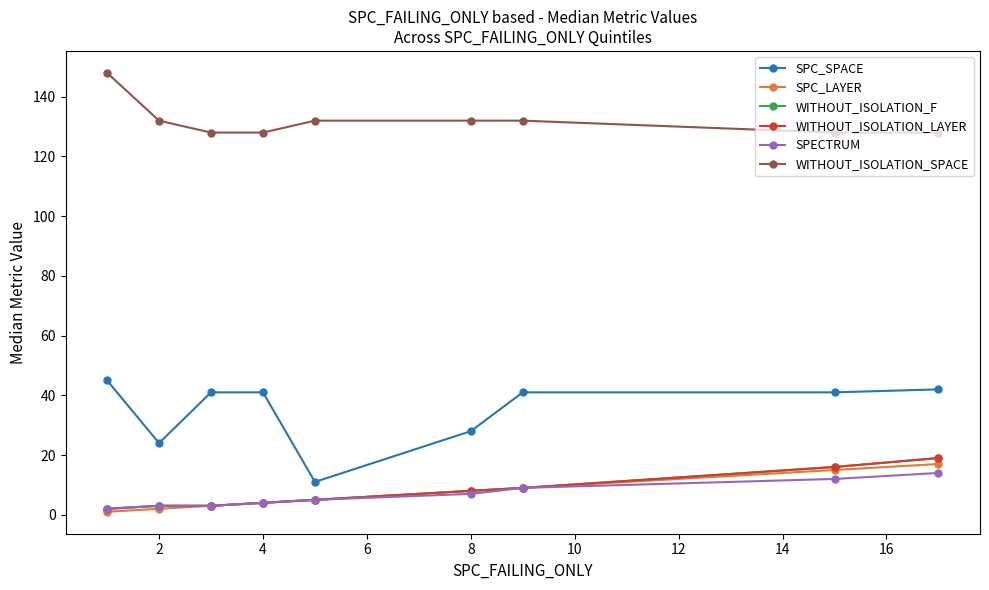

Is this an area chart (filled region under the line)?

No